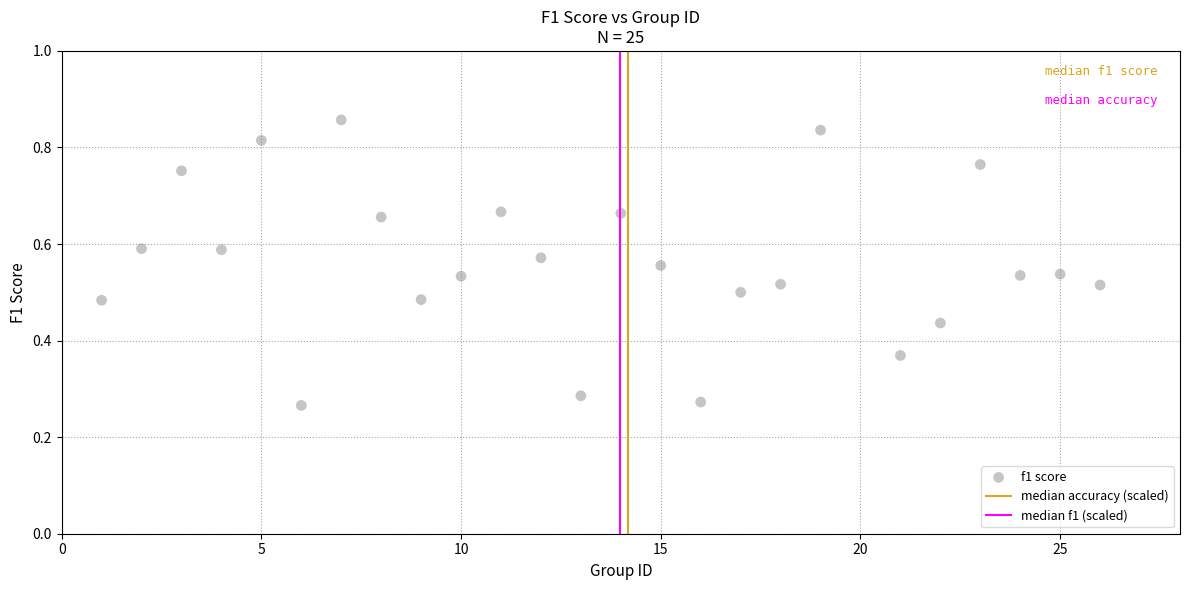

What is the range of X values (max minus min)?

25.0